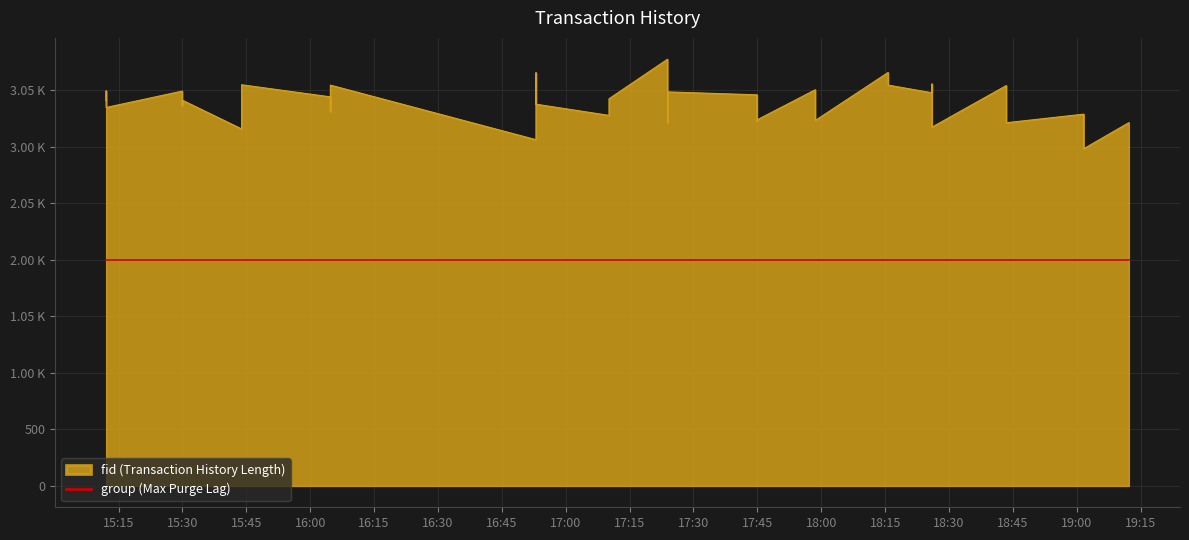

What is the difference between the second highest and minimum values?

675